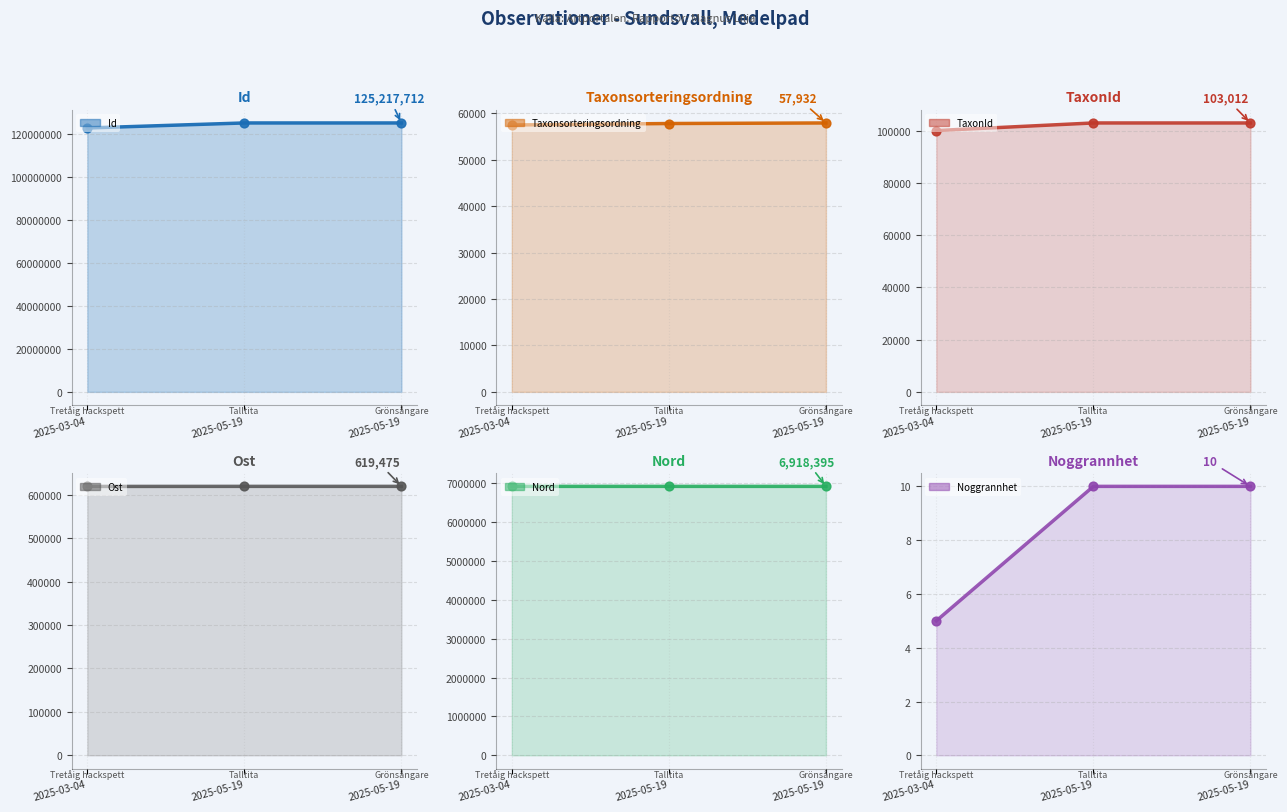

What is the total value across all series at 2025-05-19?

132916413